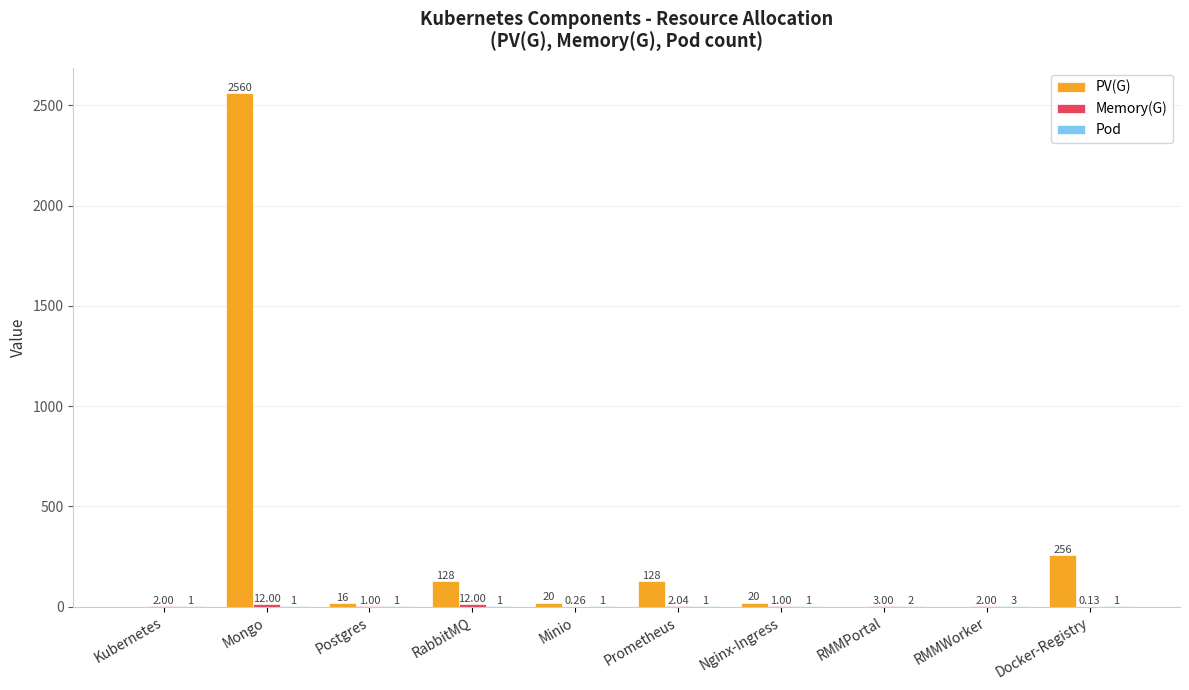

Which series has the largest total across all categories?

PV(G)